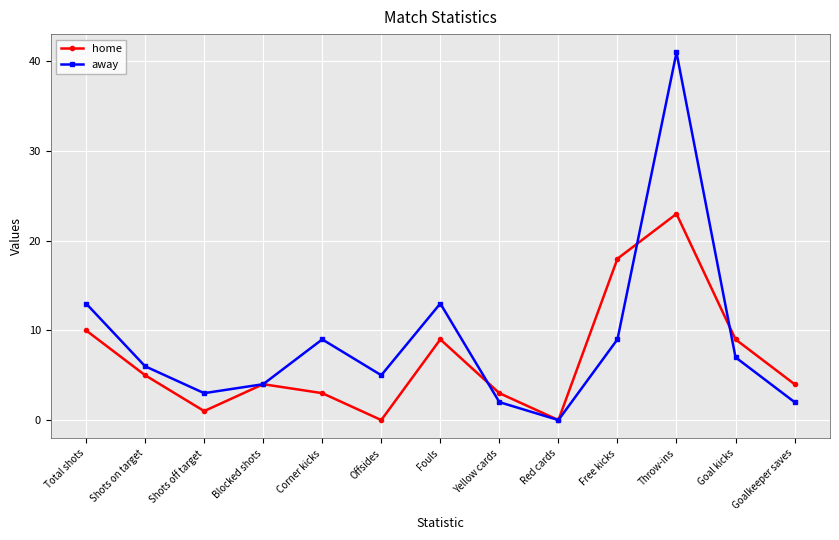

How many categories are shown in the chart?

13